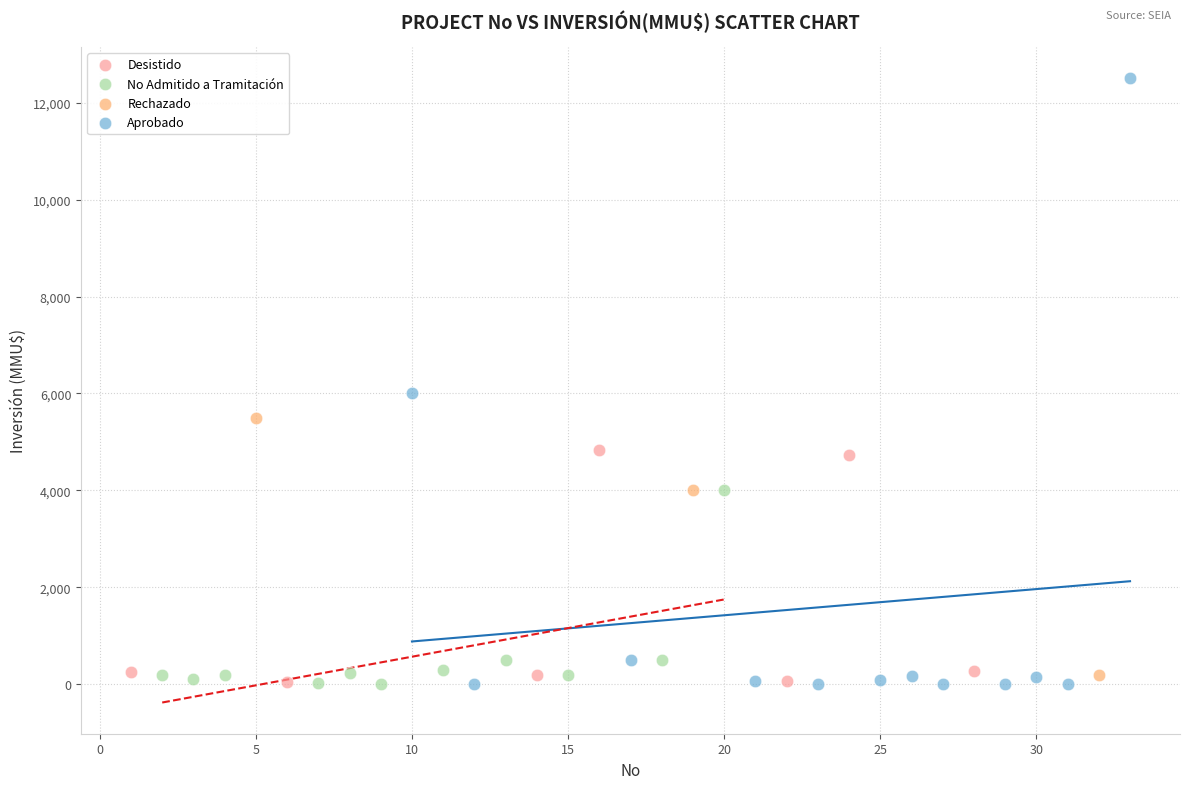

What are all the series names shown in the legend?

Desistido, No Admitido a Tramitación, Rechazado, Aprobado